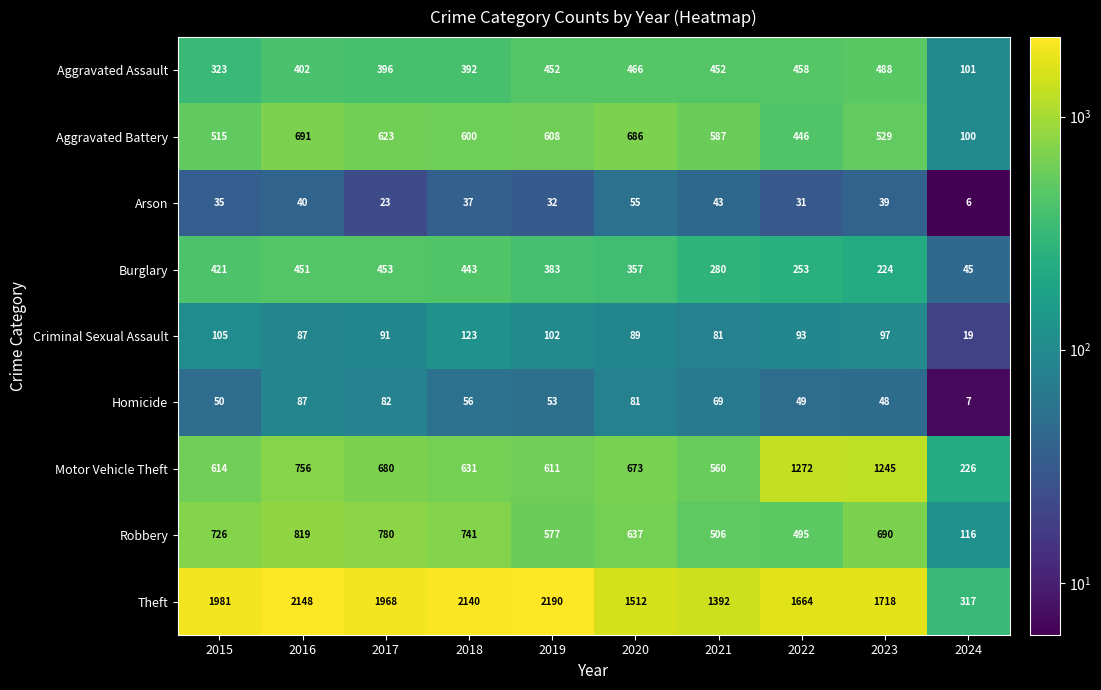

True or false: Burglary has a value of 92 at 2021.

False